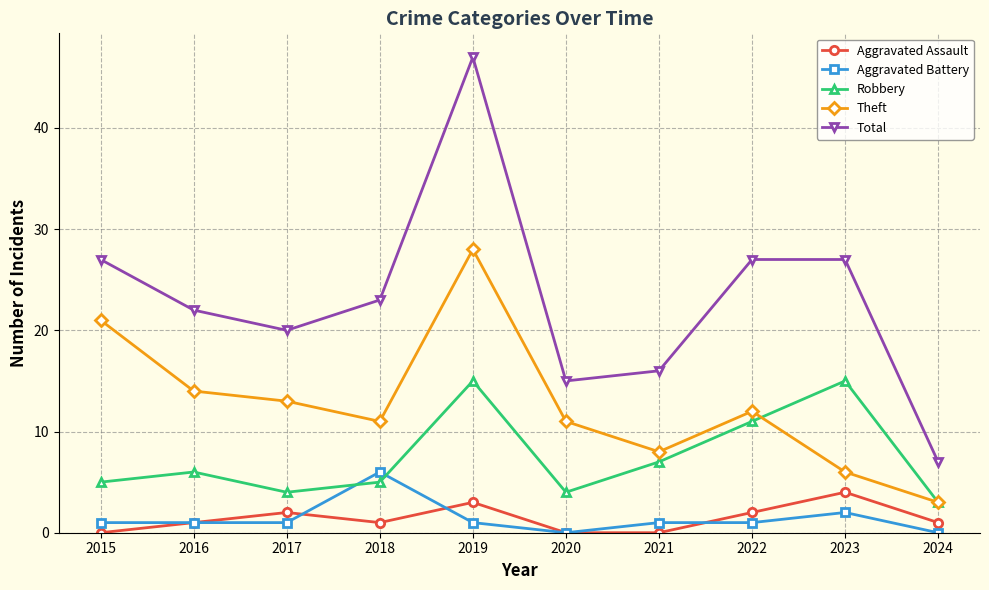

True or false: Robbery and Aggravated Assault cross at least once.

False